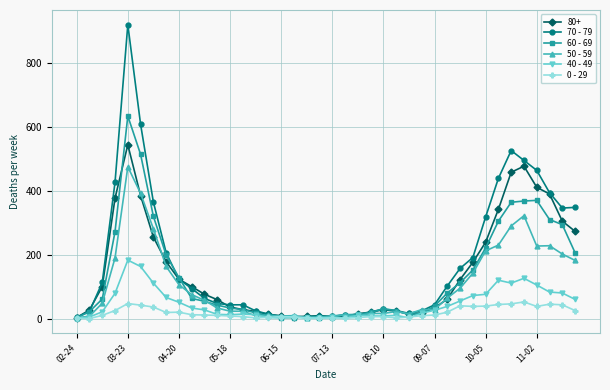

Which series has the largest range (max minus min)?

70 - 79